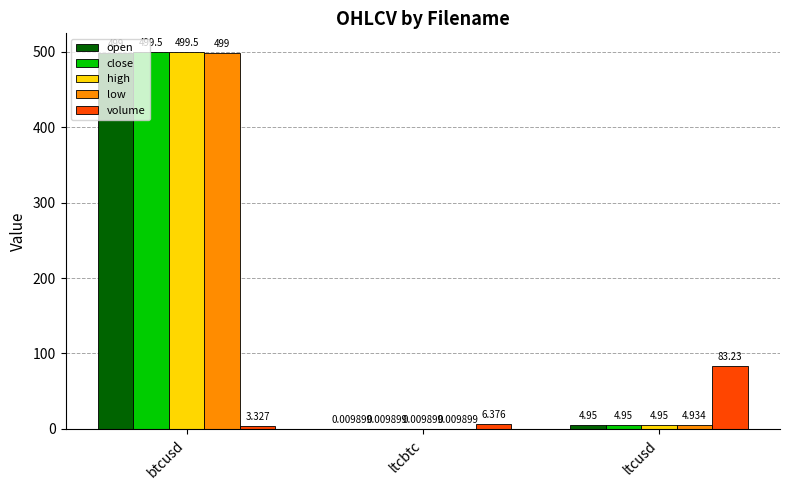

Is the value of open at ltcusd greater than the value of volume at ltcusd?

No